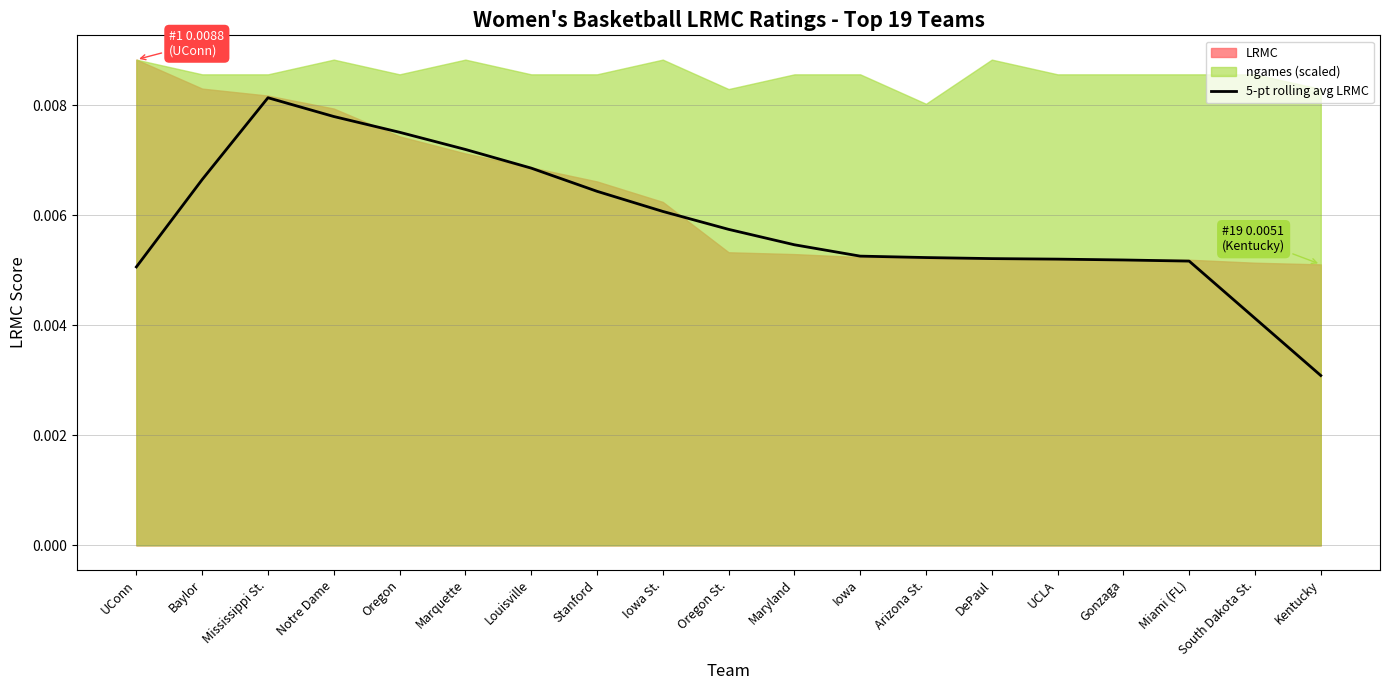

At which category does the data reach its first local peak?

Mississippi St.